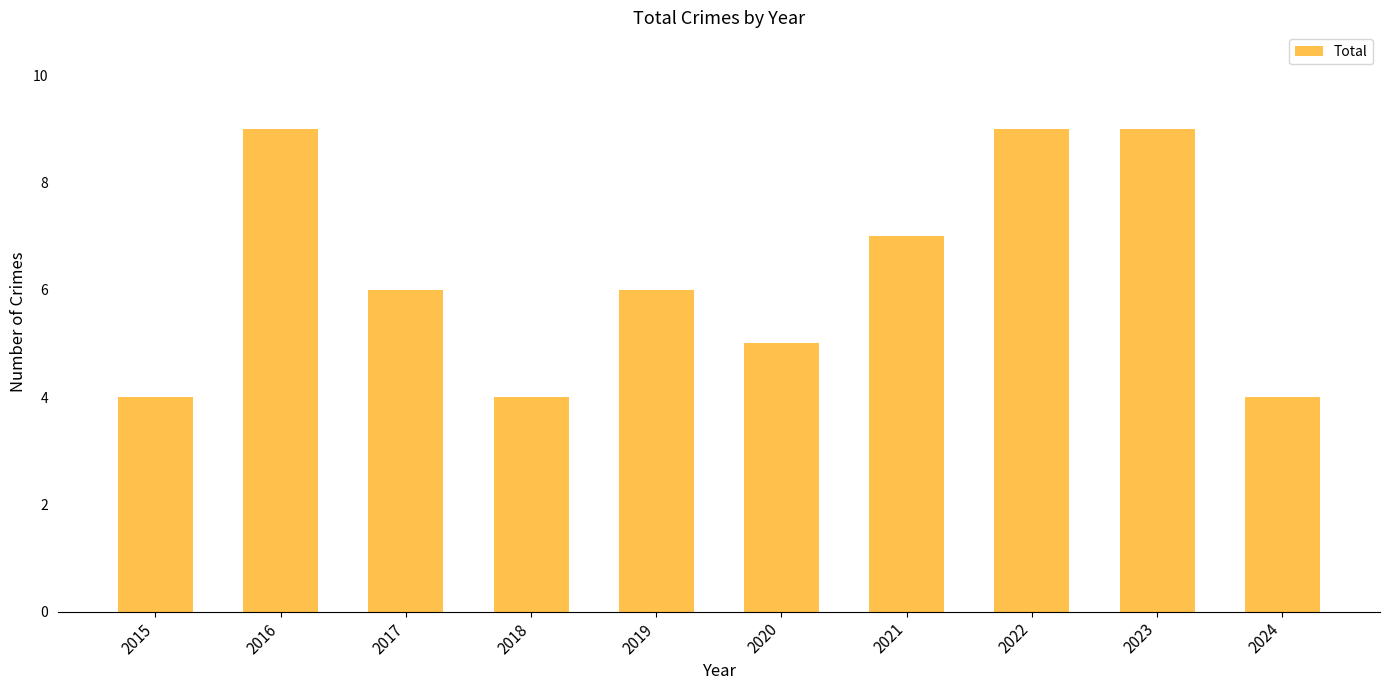

Which has a higher value, 2024 or 2022?

2022